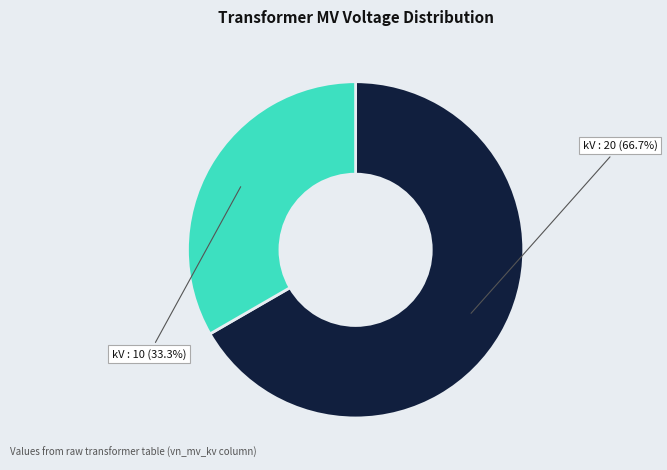

Is there a majority slice in this chart?

Yes